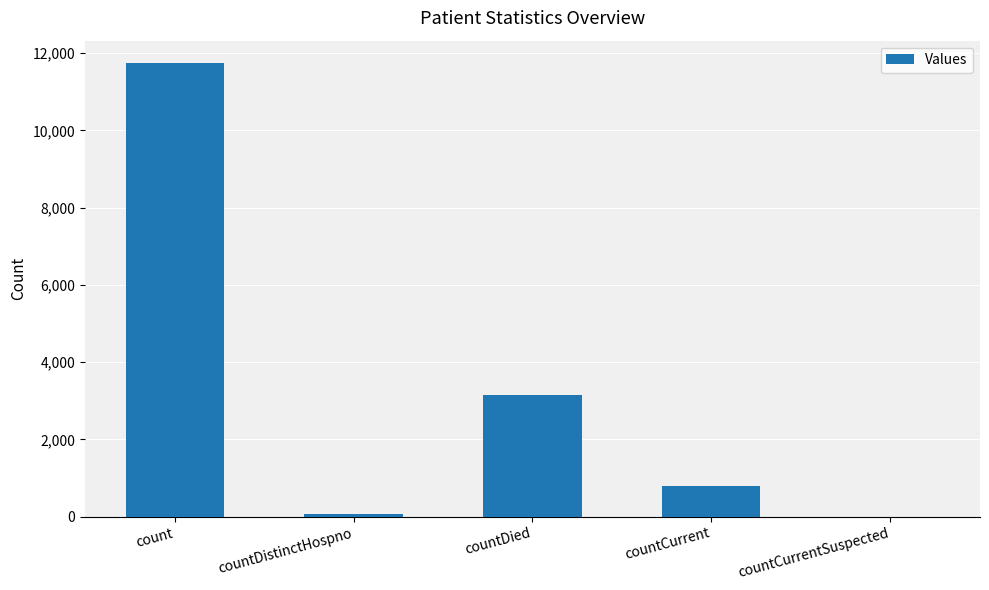

How many distinct data groups are displayed?

1